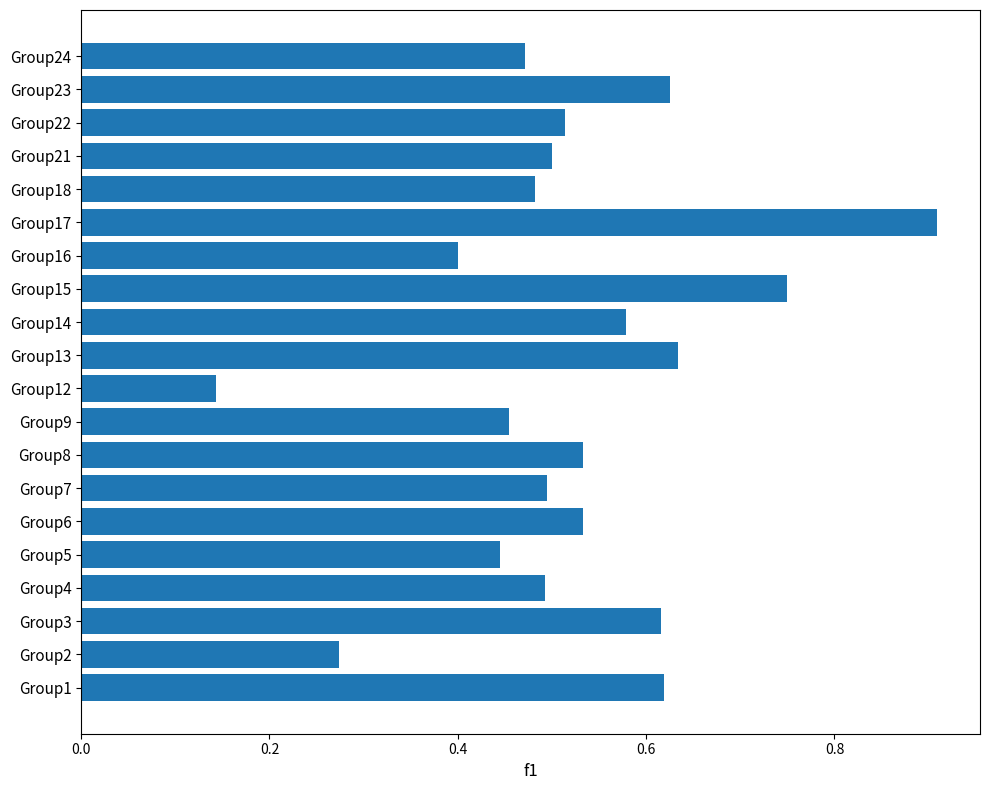

How many values are between 0 and 1?

20